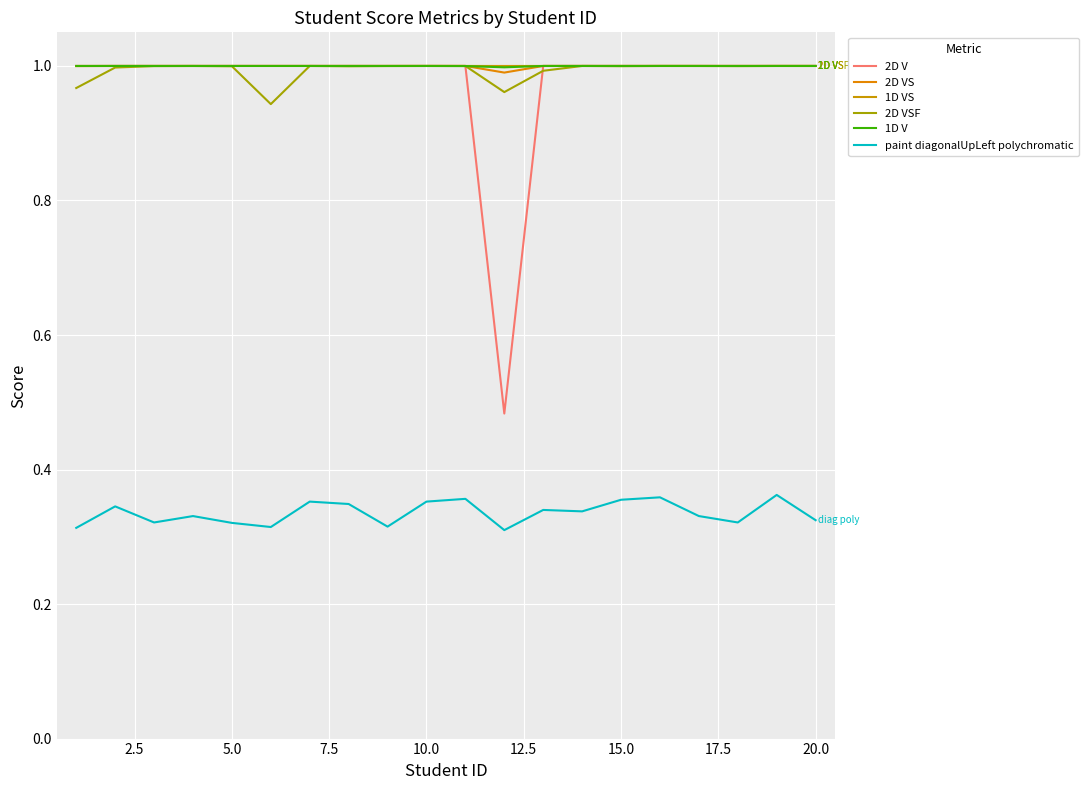

Does the chart display data point markers on the line(s)?

No